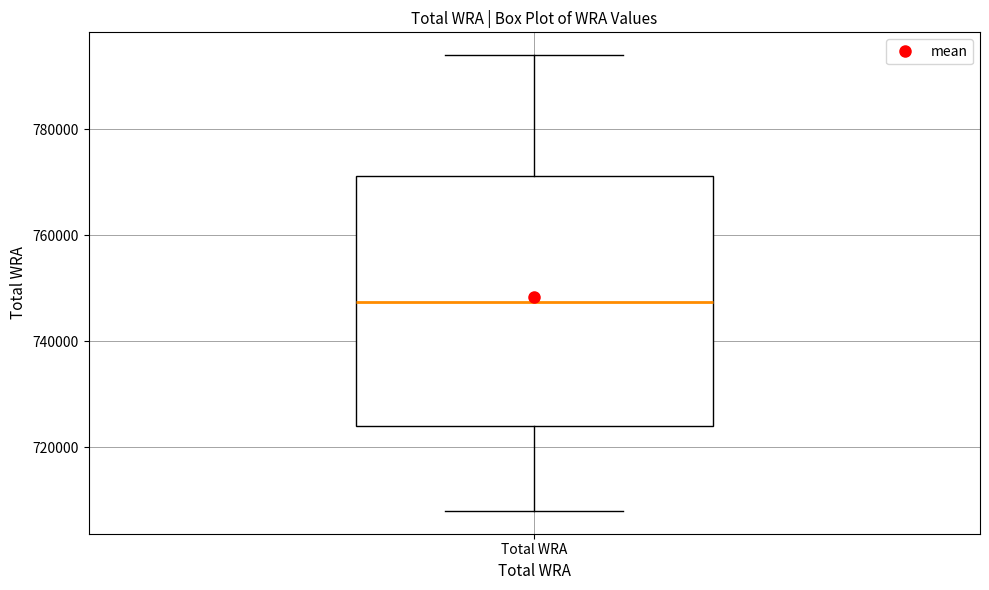

Read this box plot against the y-axis: the position of the median line, the range covered by the box, and the ends of both whiskers. The values are not printed on the chart, so give them approximately, as read against the axis.

median 748000, box 724000 to 772000, whiskers 708000 to 794000